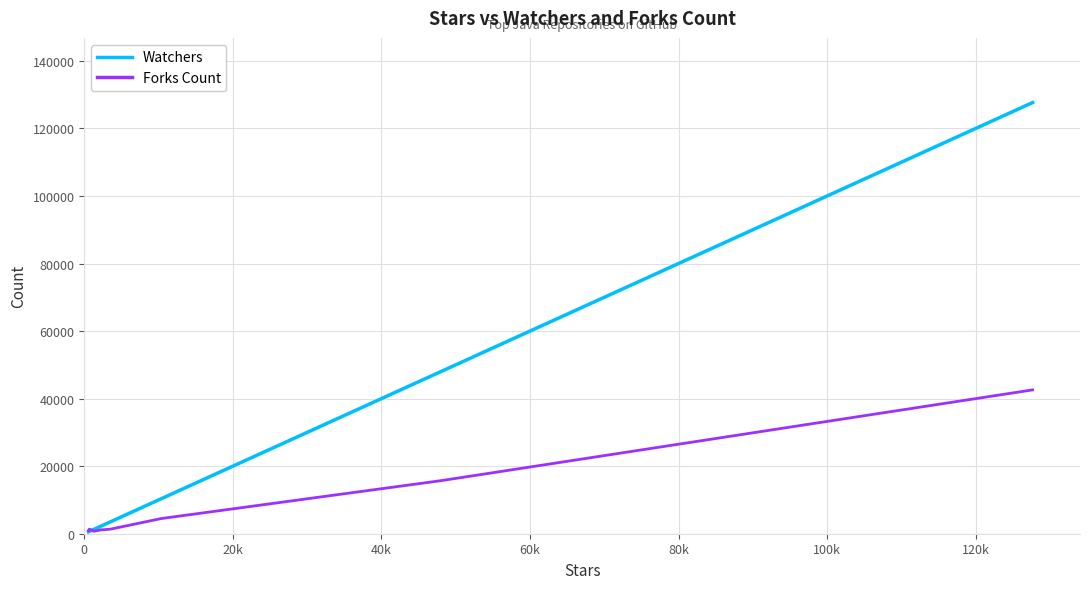

What is the maximum value shown in the chart?

127647